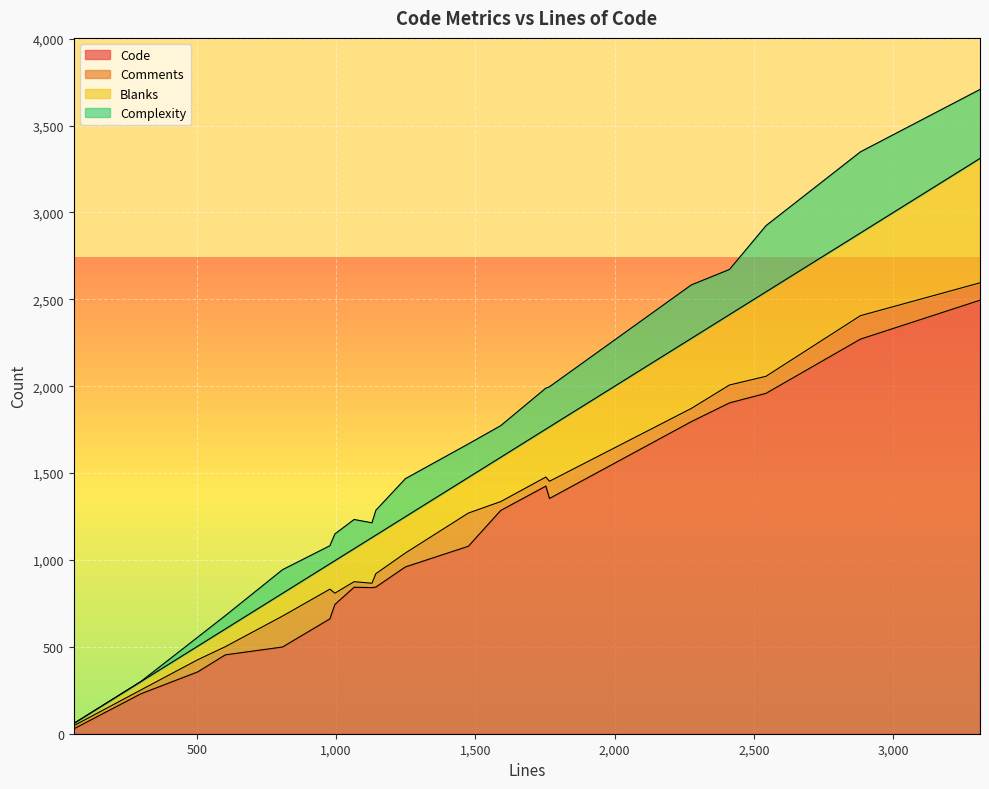

Is the value of Blanks at 504 greater than the value of Comments at 1591?

Yes